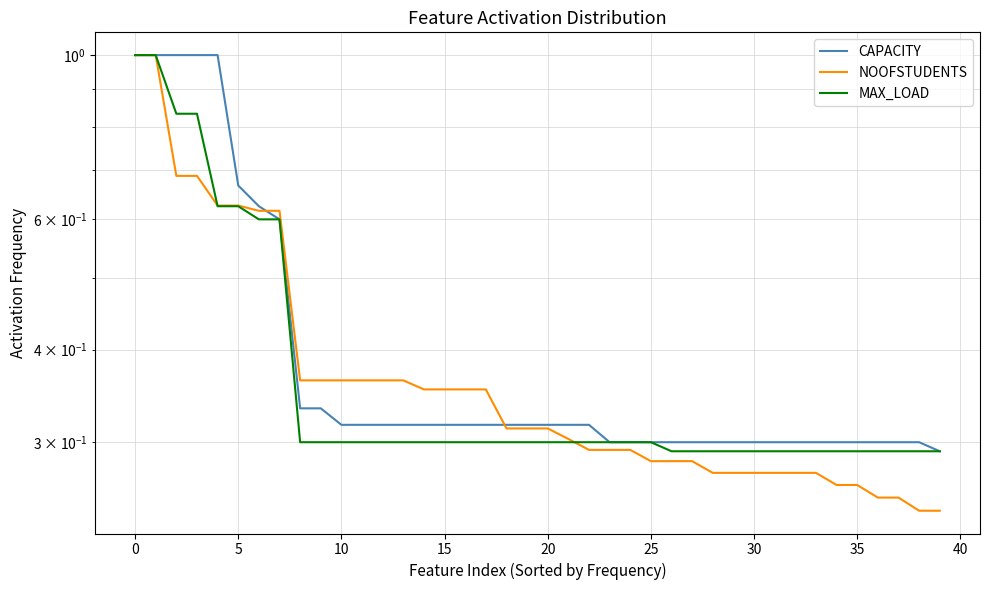

Rank the series at 14 from lowest to highest value.

MAX_LOAD, CAPACITY, NOOFSTUDENTS